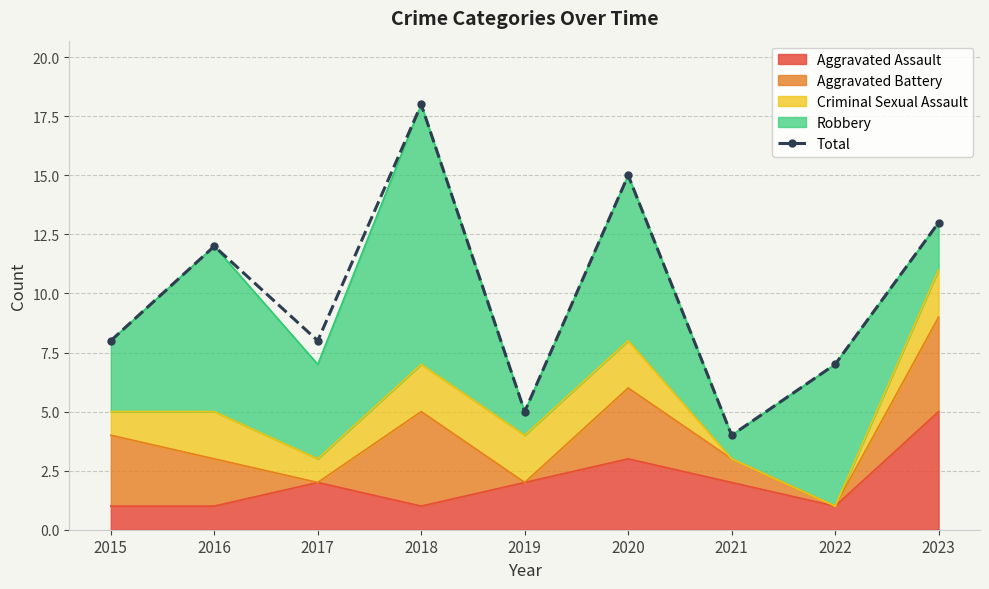

Reading right to left, what are all the values shown in this chart?

13	7	4	15	5	18	8	12	8